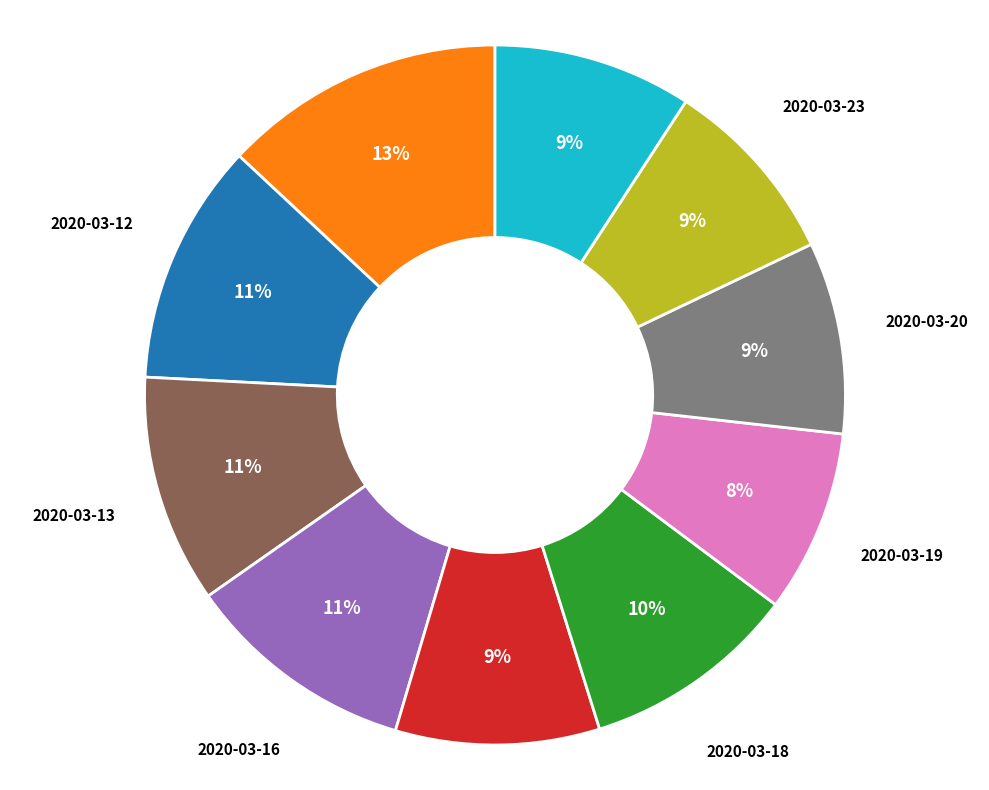

To the nearest percent, what is the difference between the largest and smallest slice percentages?

5%